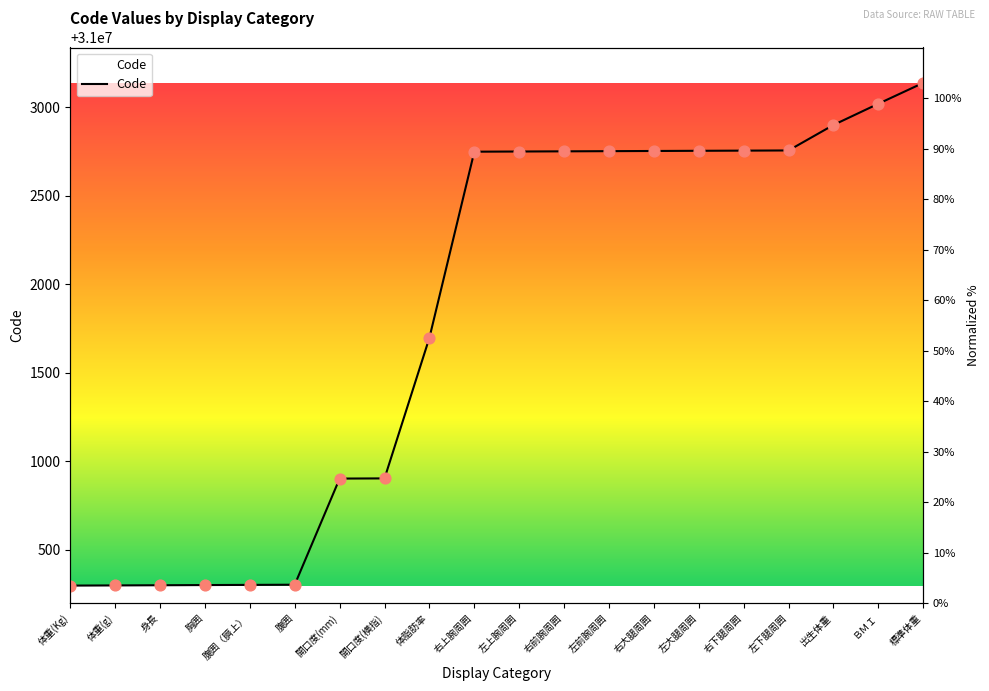

What is the ratio of the value at 右下腿周囲 to the value at 胸囲?

1.0